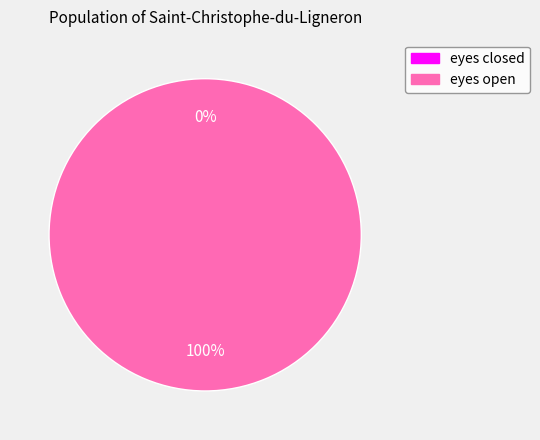

What is the smallest slice in the pie chart?

eyes closed